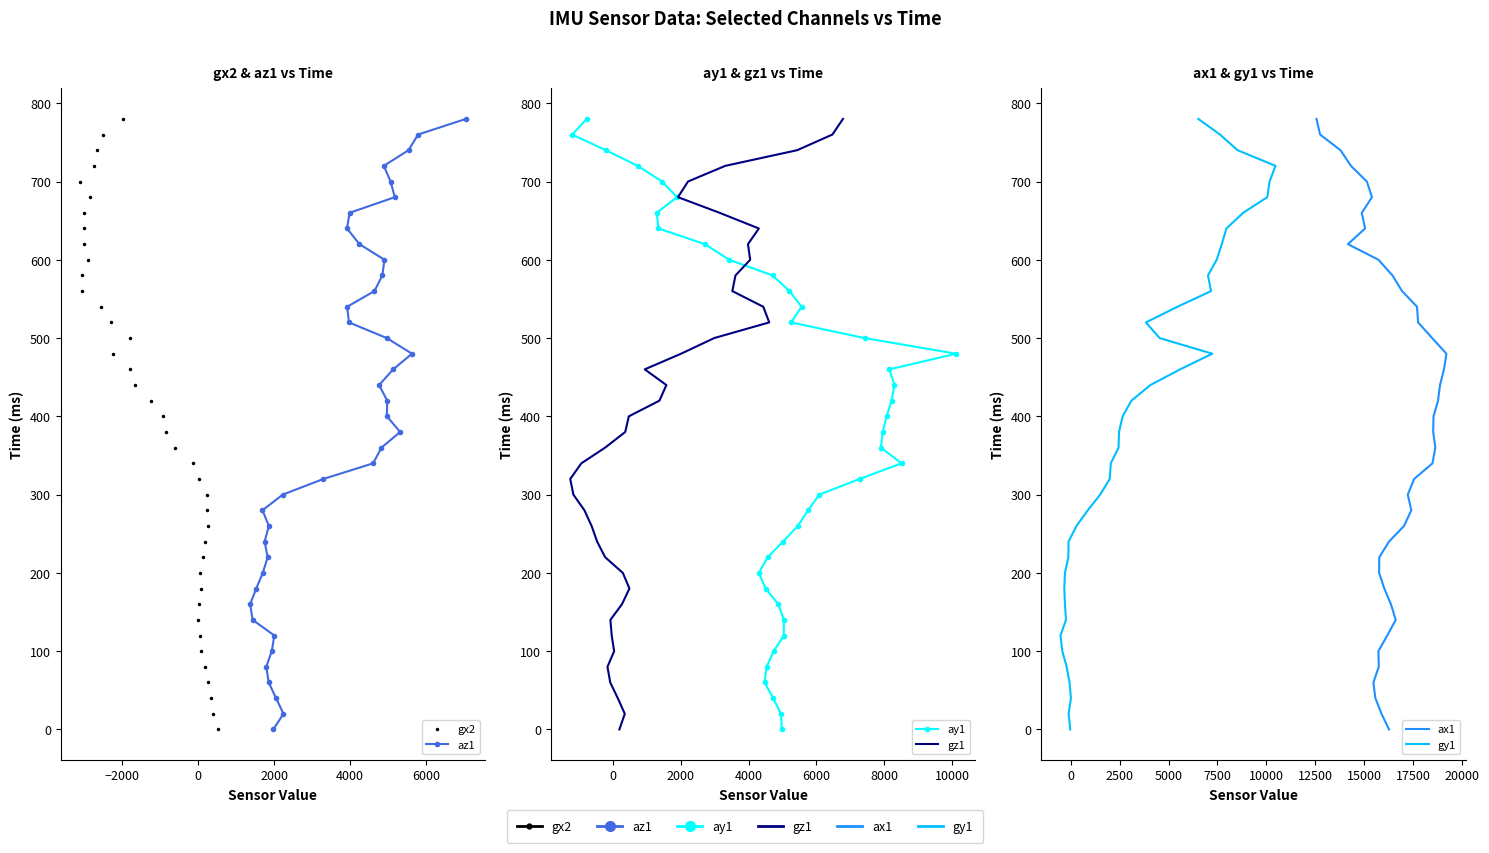

Is it true that gx2 equals 113 at 23?

False